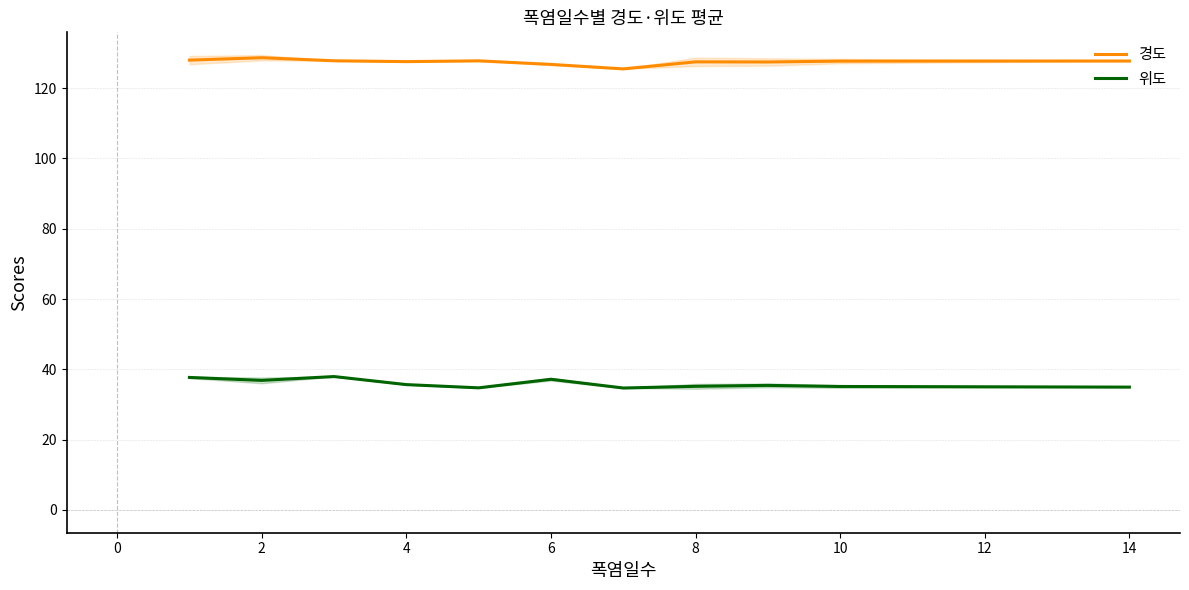

True or false: 경도 and 위도 cross at least once.

False